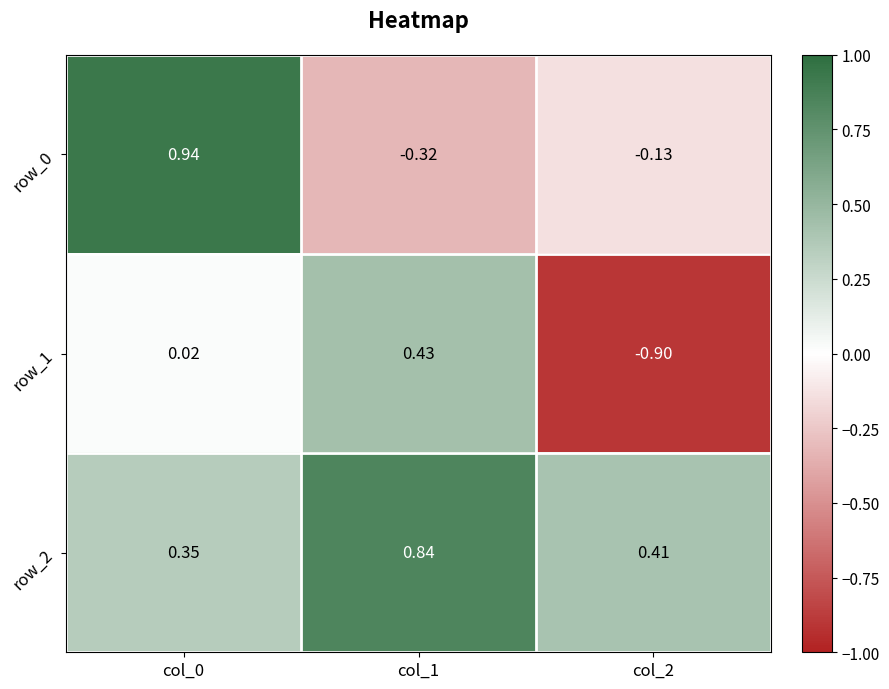

Is the value of row_2 at col_1 greater than the value of row_0 at col_0?

No